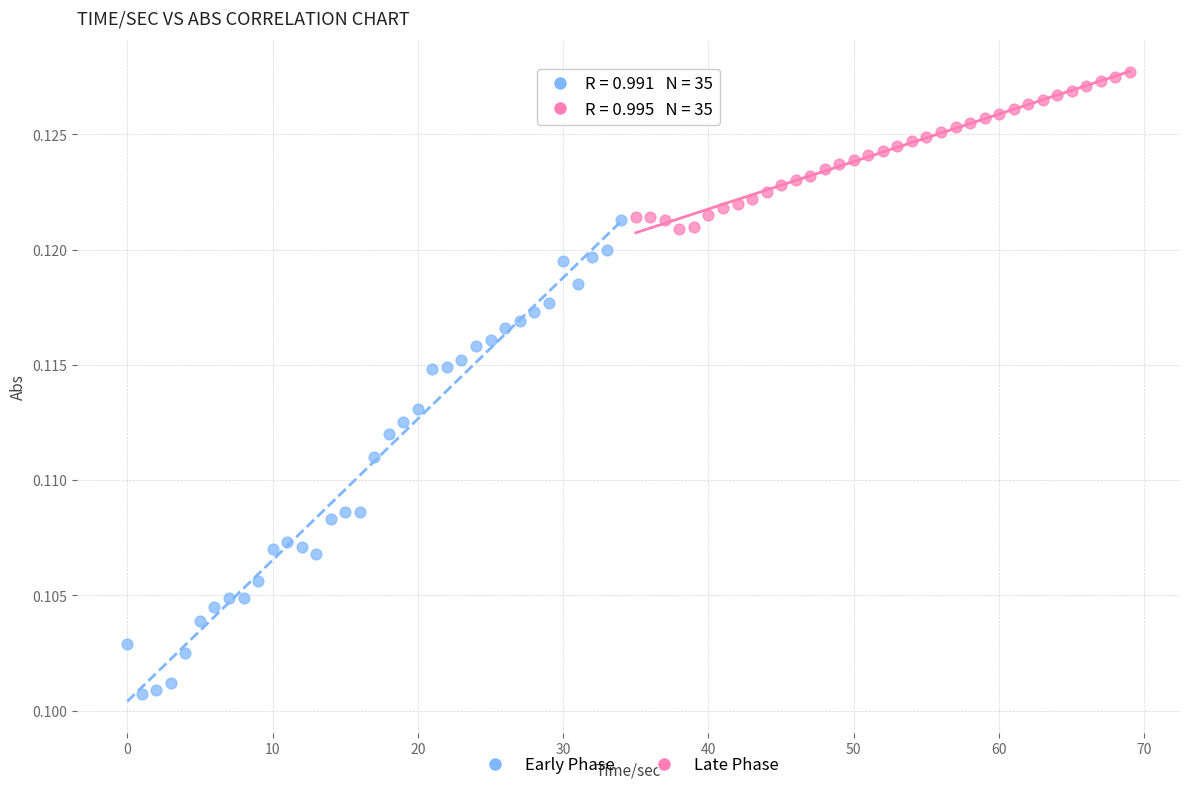

Which series has the largest Y range (max minus min)?

Early Phase